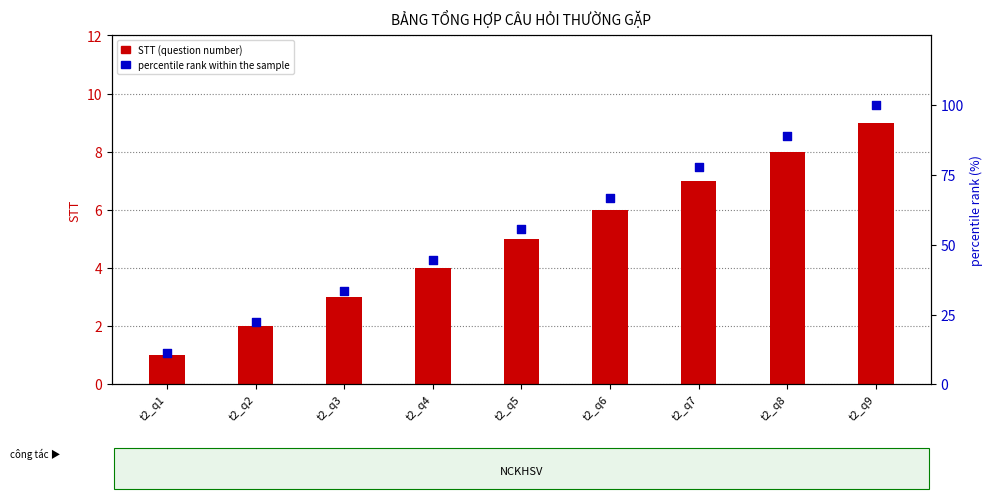

At how many categories does at least one series exceed 18?

8